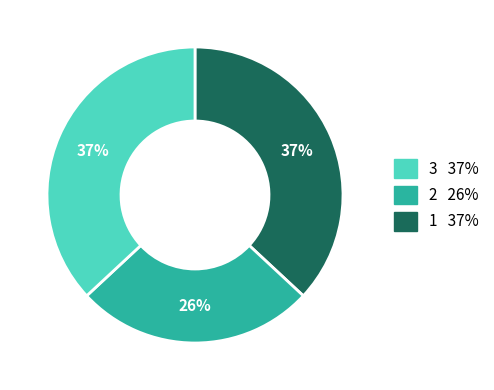

To the nearest percent, what is the difference between the largest and smallest slice percentages?

11%